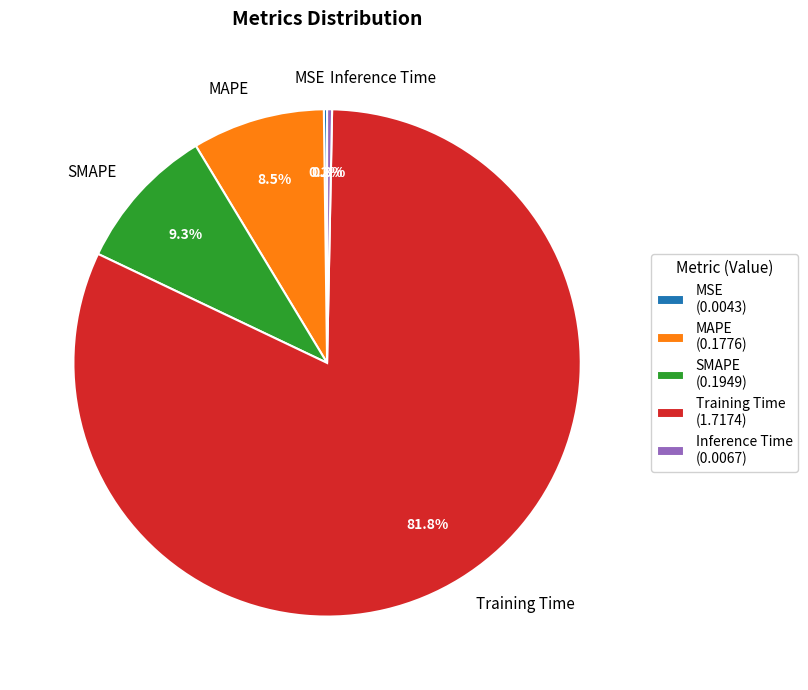

What is the total percentage of Training Time and SMAPE?

91.0%